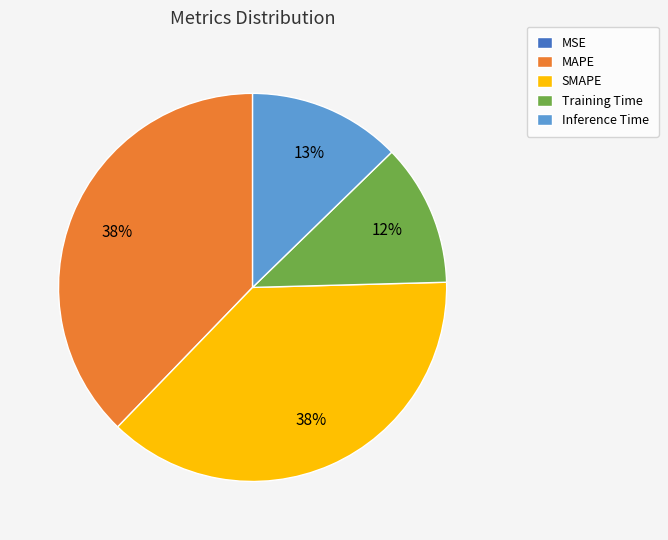

Is there a majority slice in this chart?

No